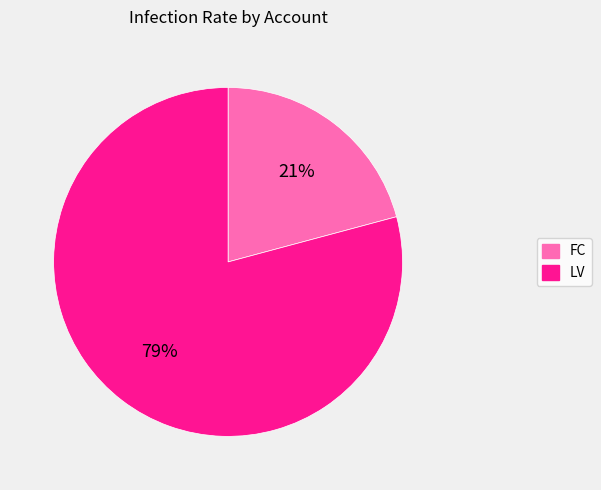

Is the sum of FC and LV greater than half?

Yes